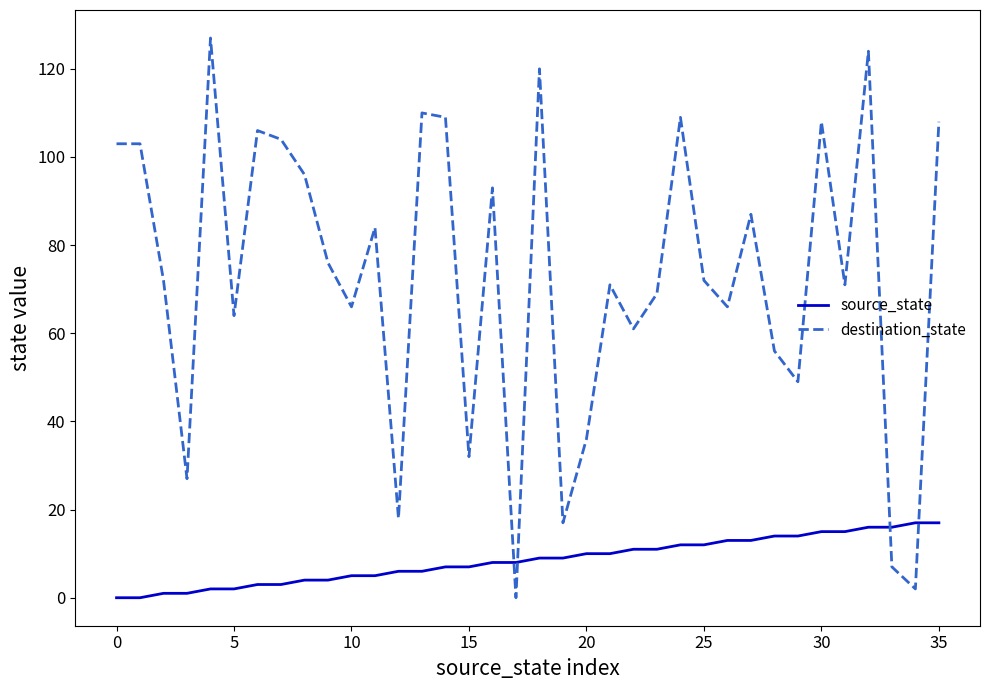

Which series has the largest total across all categories?

destination_state